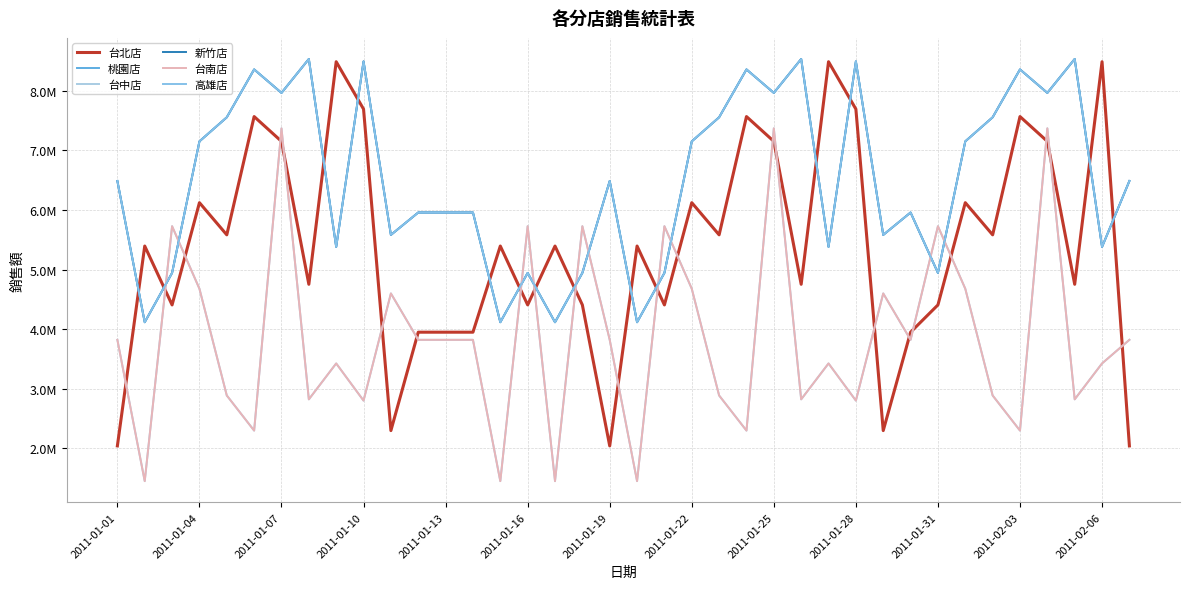

Does the chart have visible grid lines?

Yes